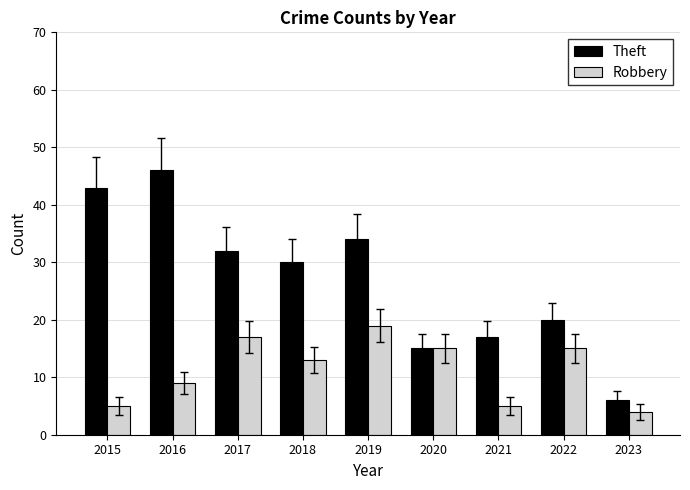

What are all the series names shown in the legend?

Theft, Robbery